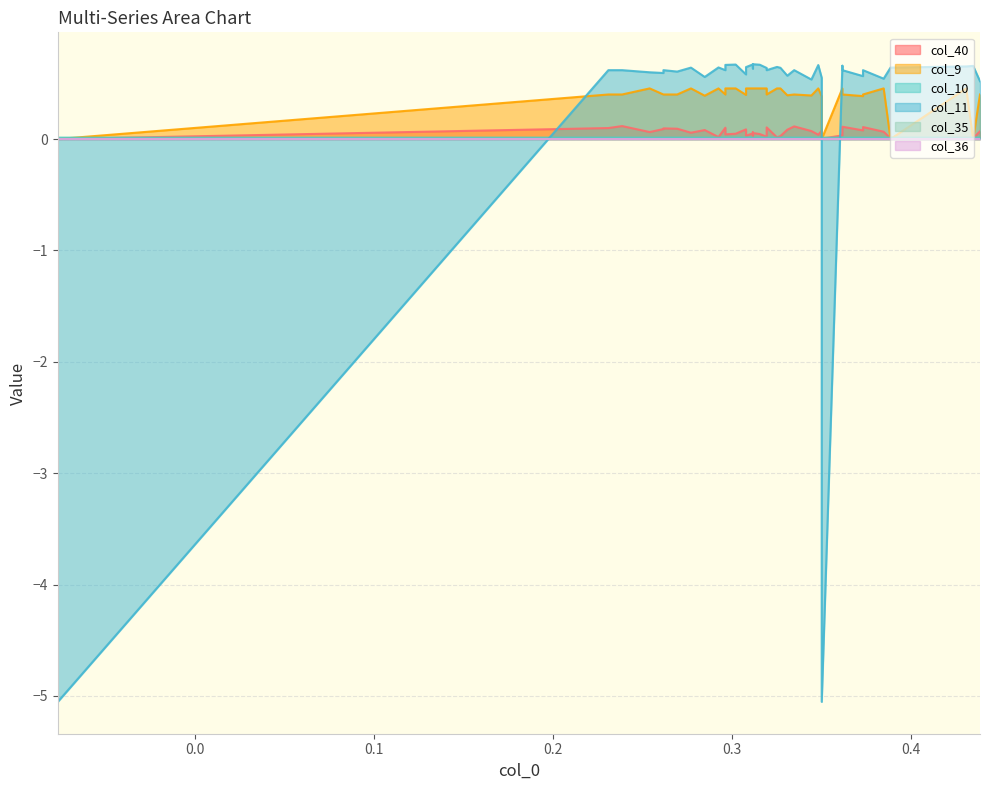

What is the average value of the col_11 series?

0.3